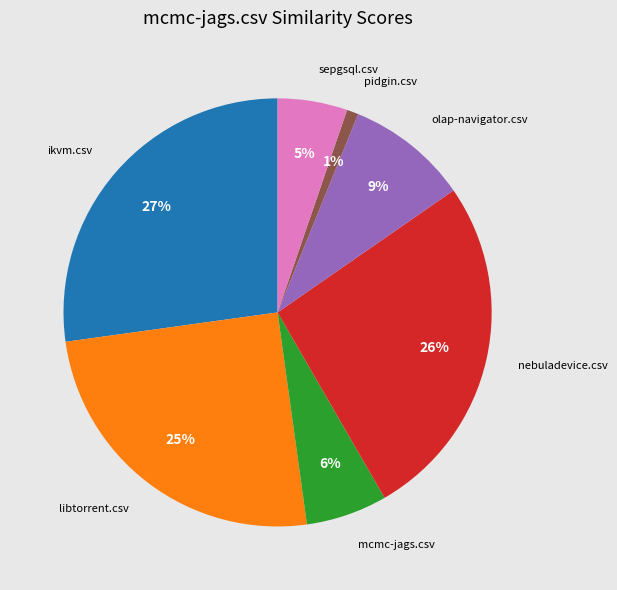

How many slices are in this pie chart?

7